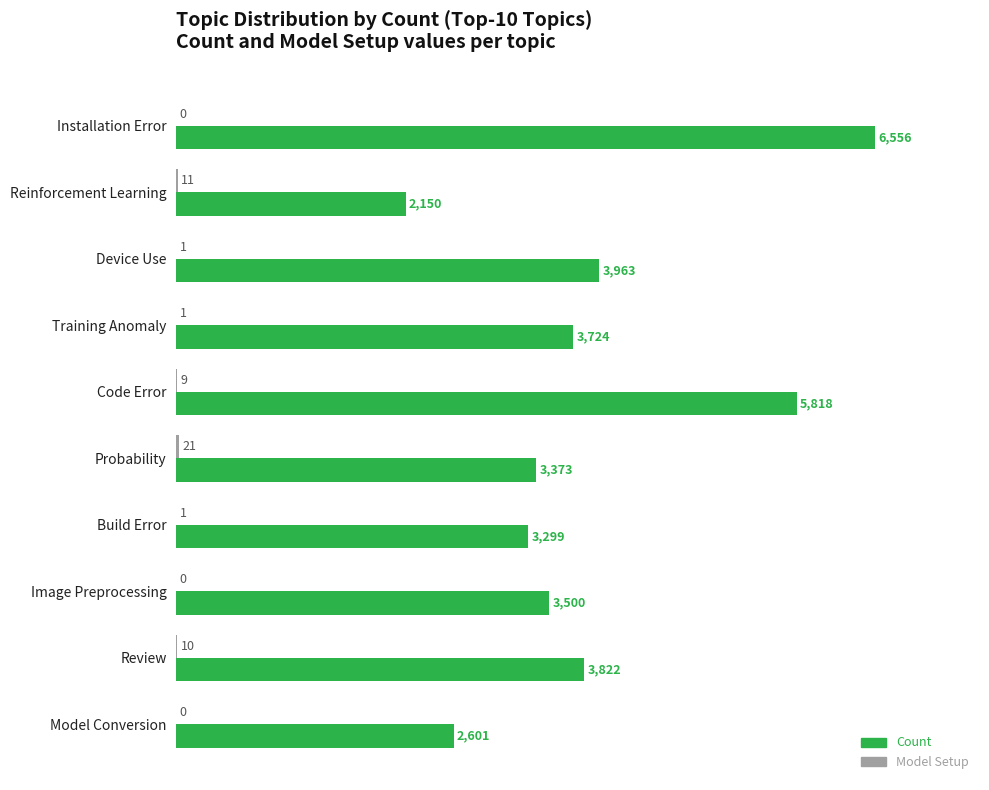

What are all the series names shown in the legend?

Count, Model Setup